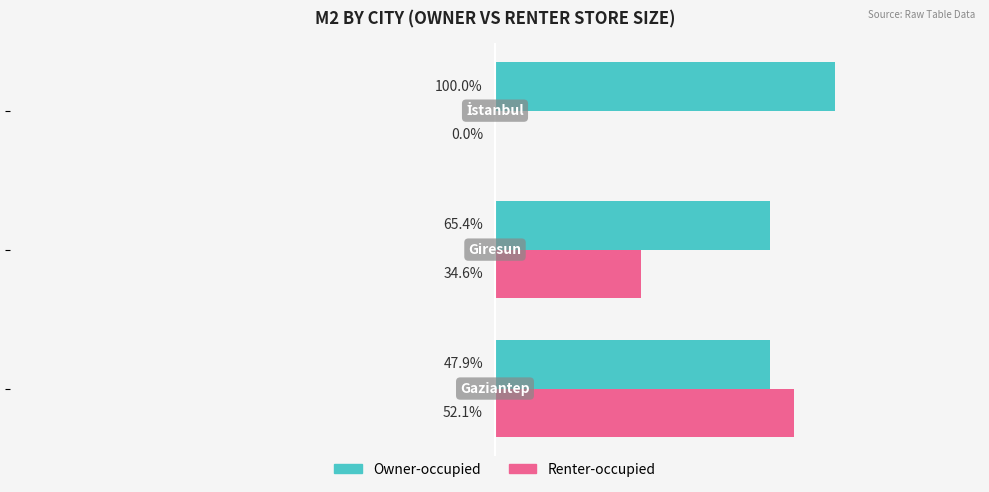

Rank the series by their average value, from lowest to highest.

Renter-occupied, Owner-occupied